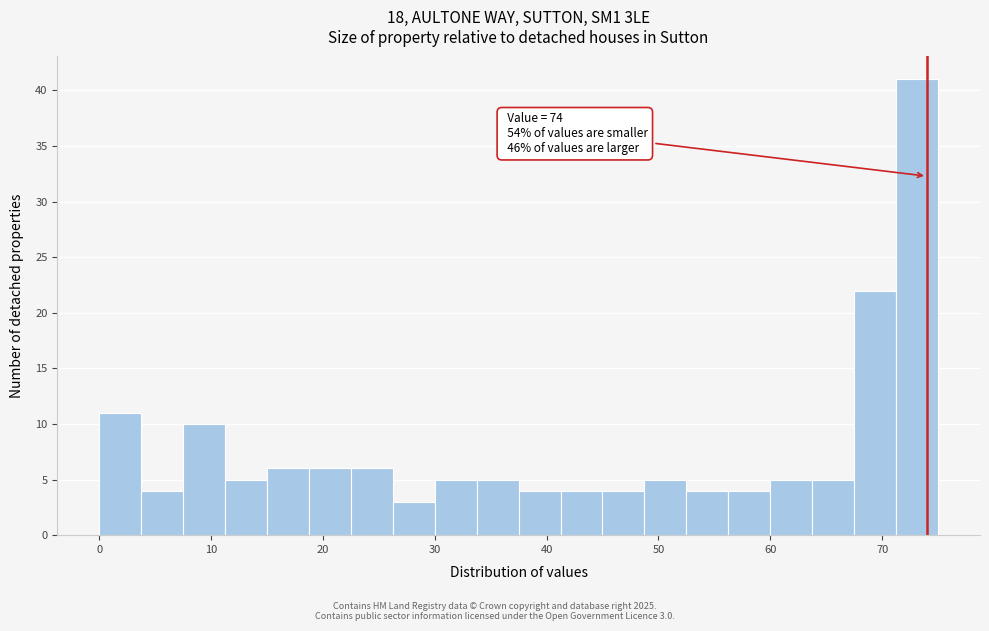

Around what value on the x-axis is the tallest bar? Give the approximate position of its centre, as read against the axis.

73